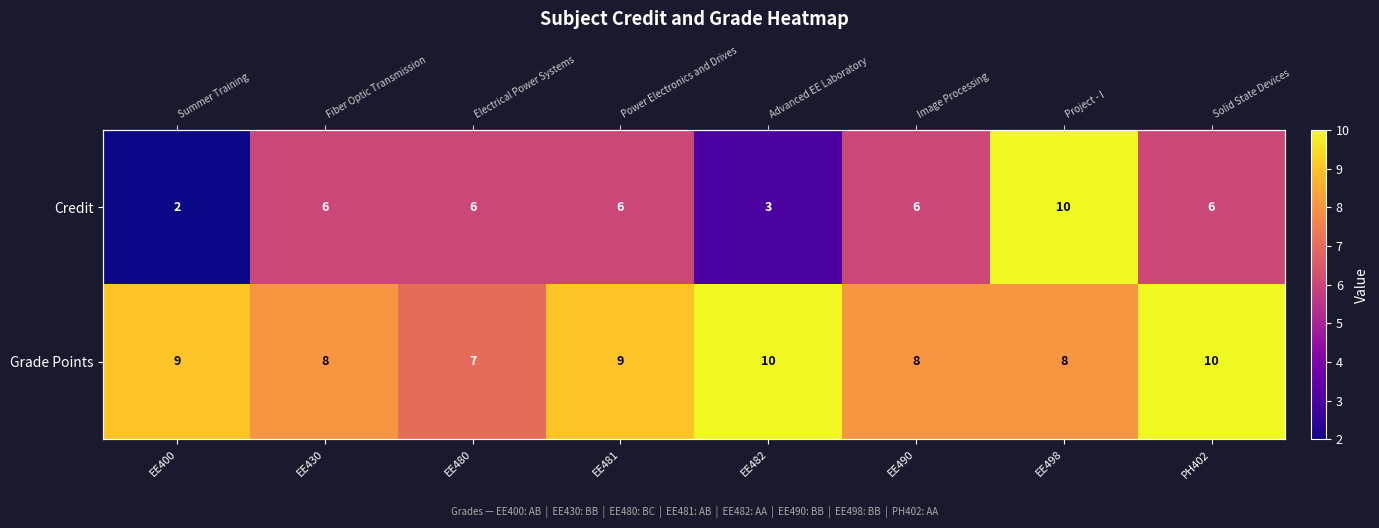

What is the greatest value displayed?

10